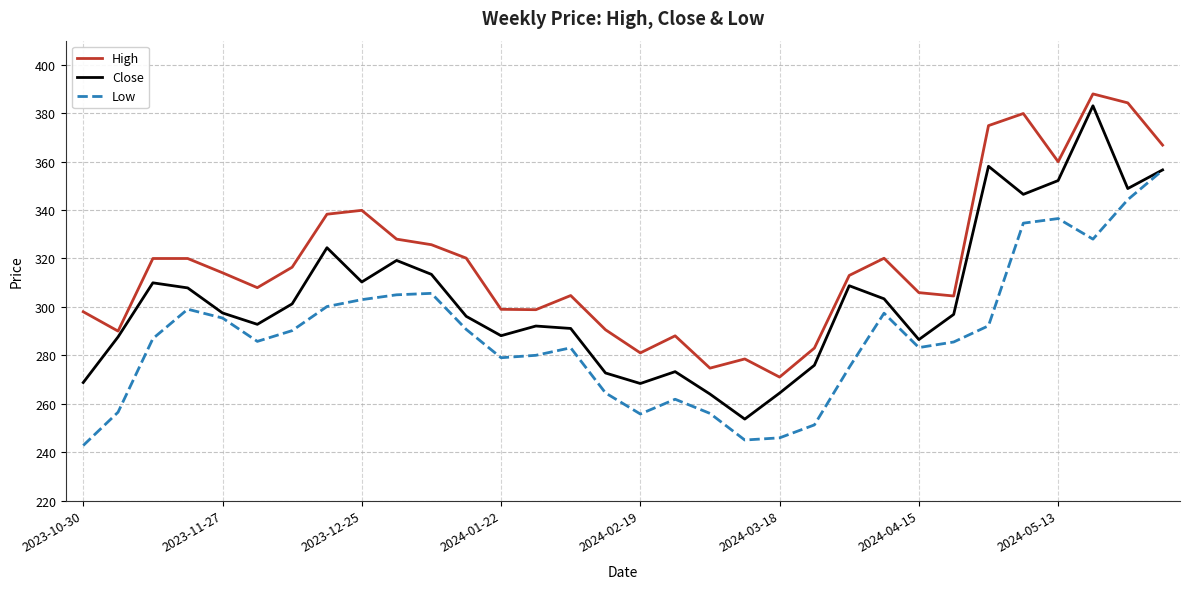

True or false: High and Low cross at least once.

False